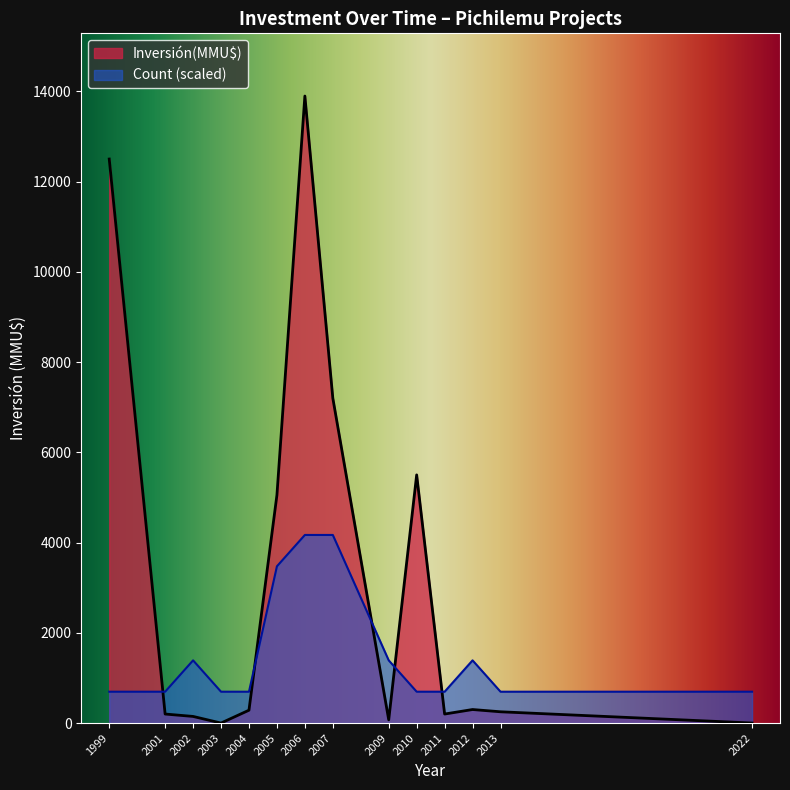

Which series changed the most between 2007 and 2013?

Inversión(MMU$)